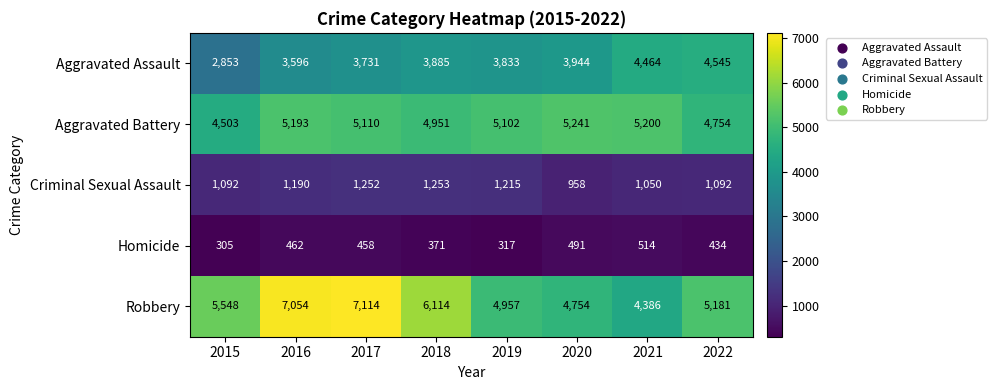

What is the sum of the Criminal Sexual Assault values at 2019 and 2017?

2467